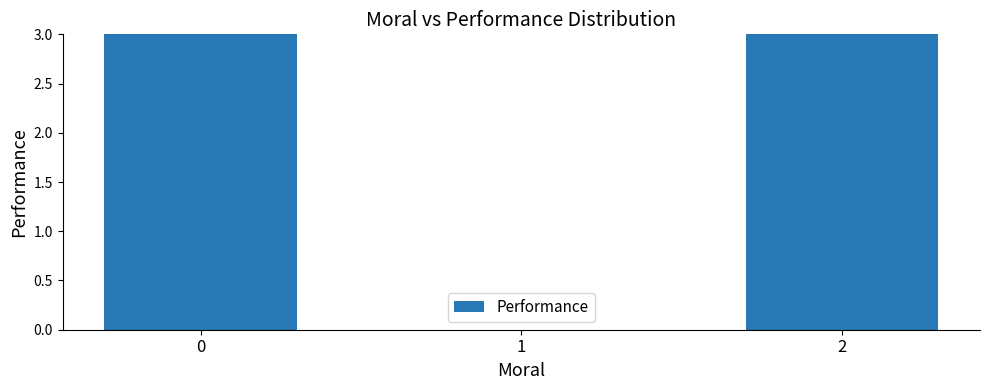

What is the greatest value displayed?

3